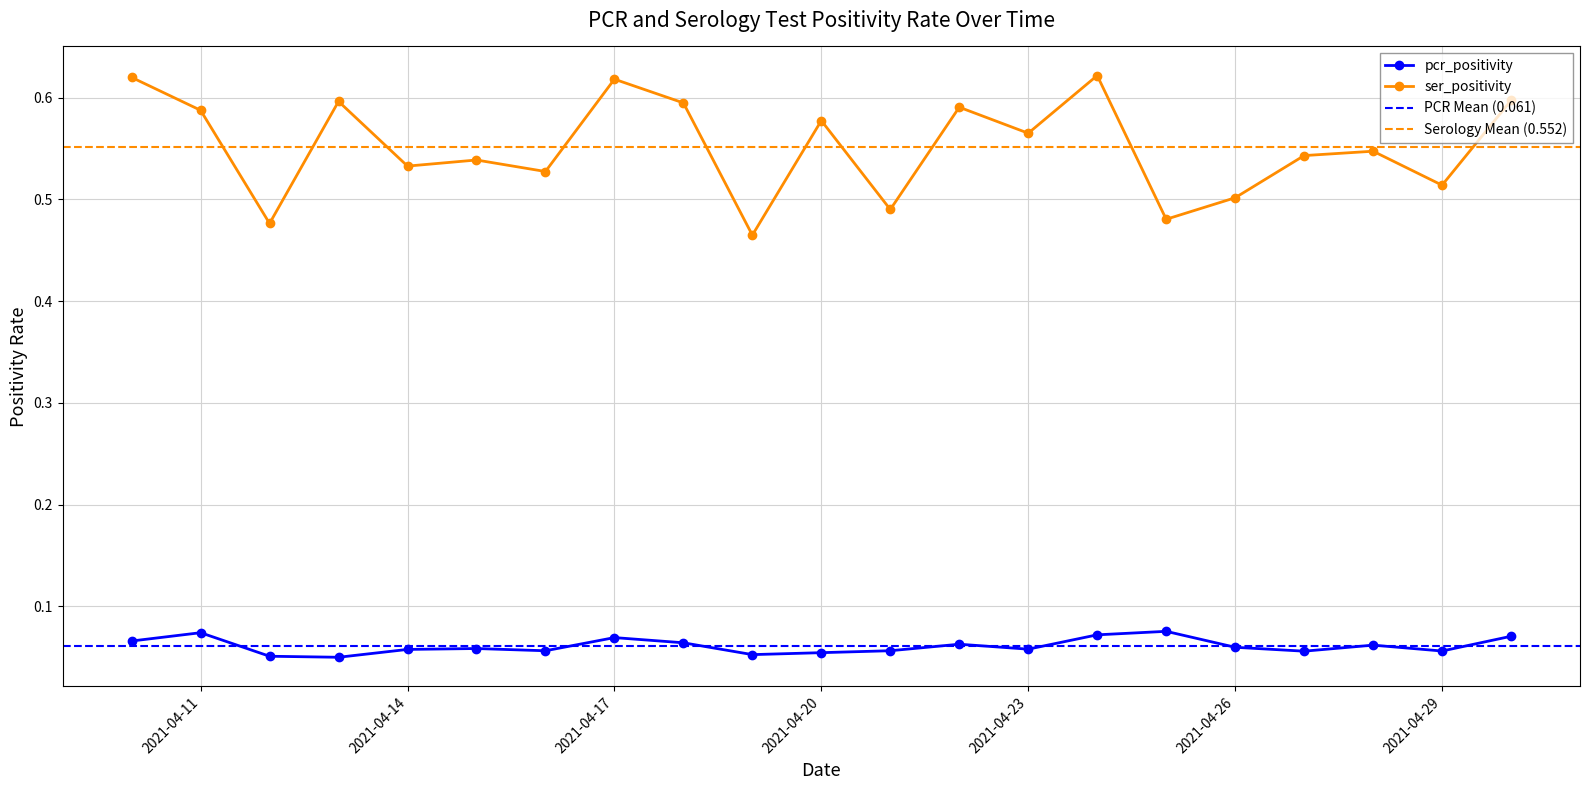

Count the number of categories in the chart.

21